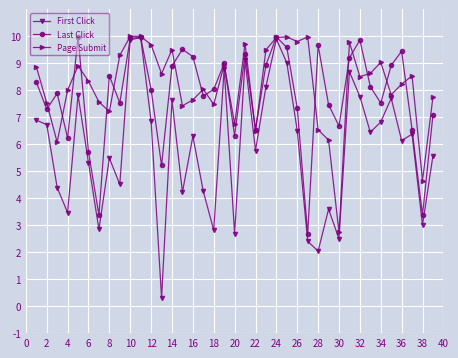

List the series in order of their overall mean, lowest first.

First Click, Last Click, Page Submit